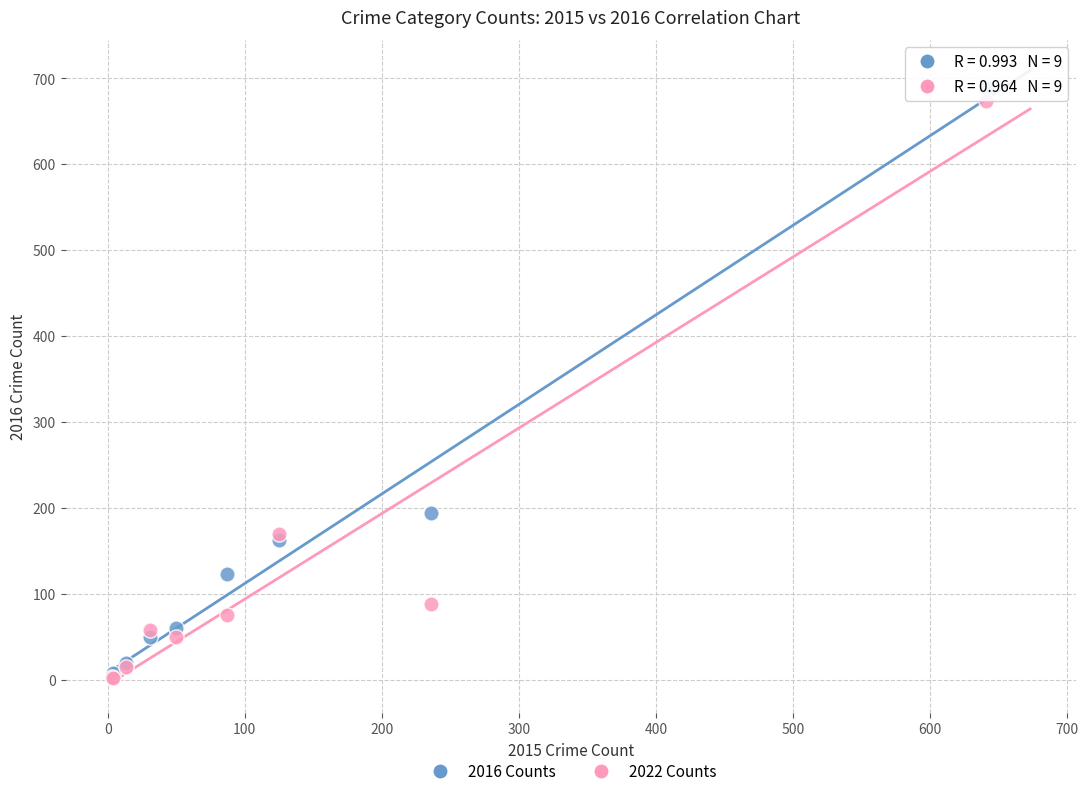

In the 2022 Counts series, what Y value is closest to 337?

169